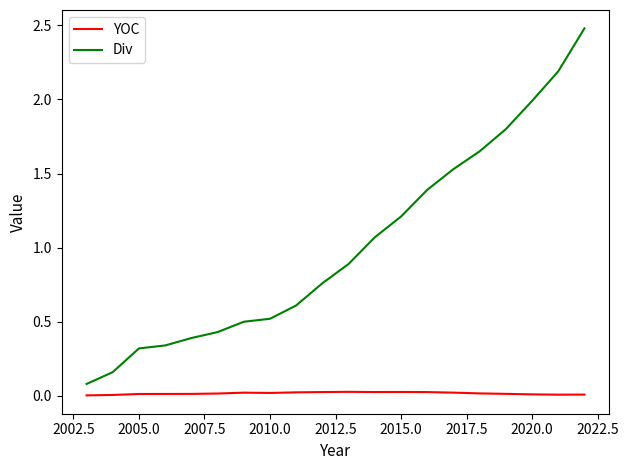

Which series has the largest range (max minus min)?

Div